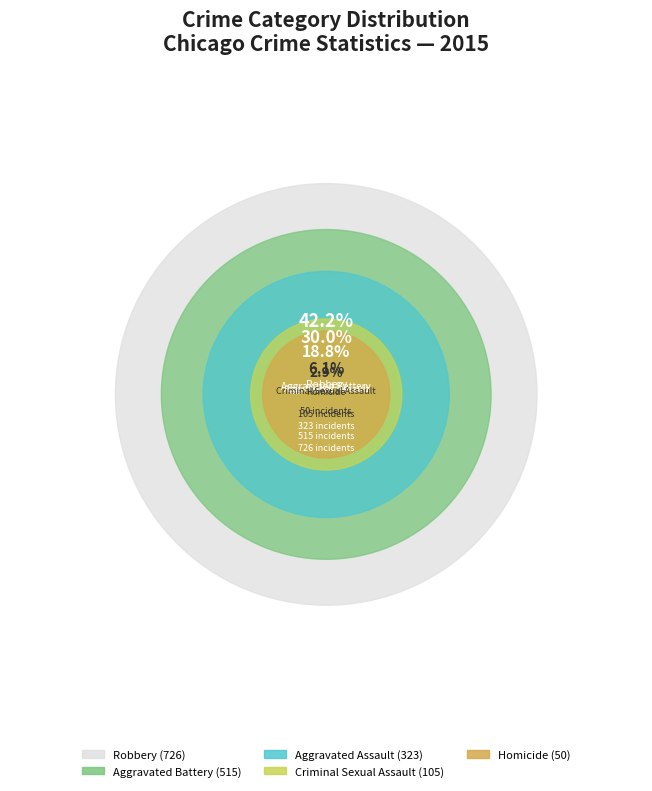

Combined, what portion of the pie is Homicide and Aggravated Assault?

21.7%